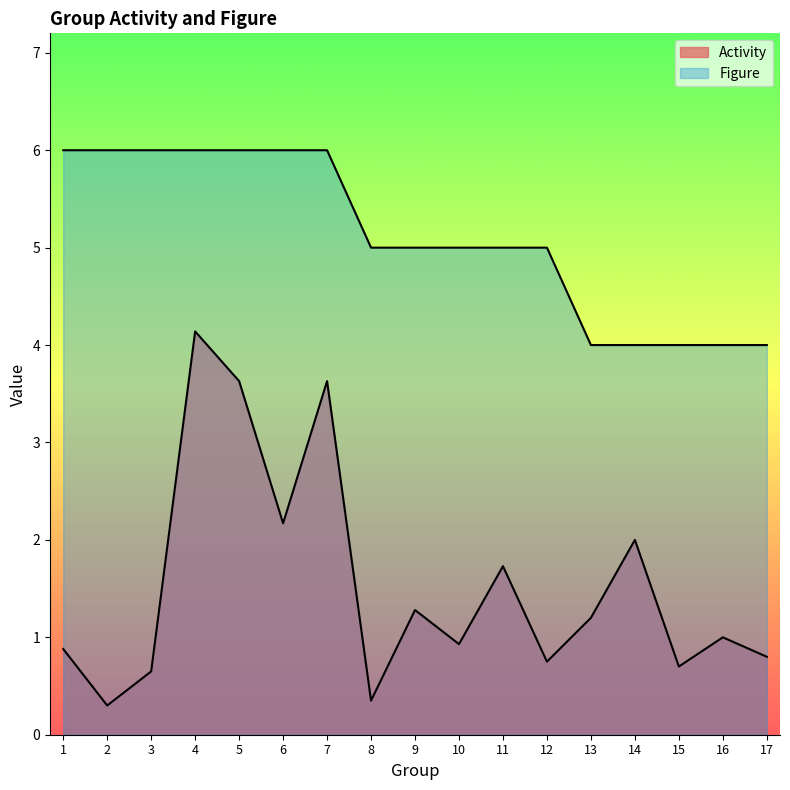

The value of Figure at 5 is 2.3. True or false?

False